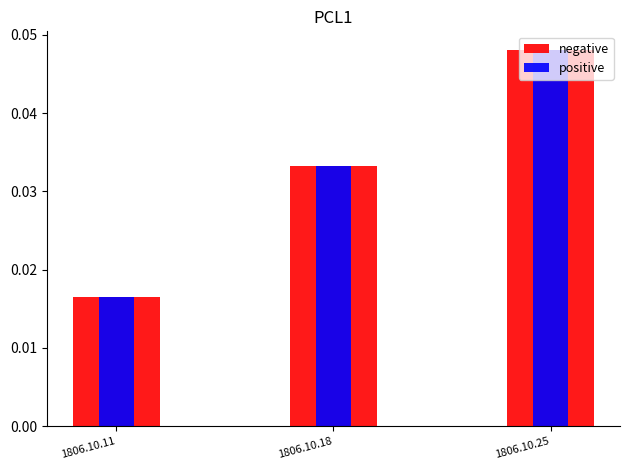

Which series has the largest range (max minus min)?

negative